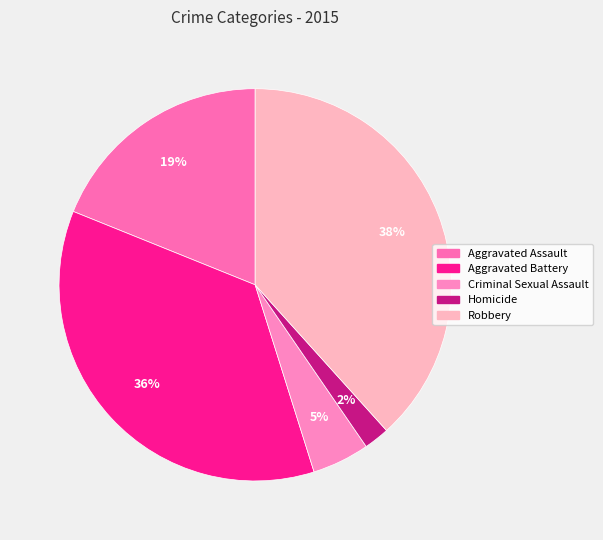

True or false: Aggravated Battery accounts for 36% of the total.

True